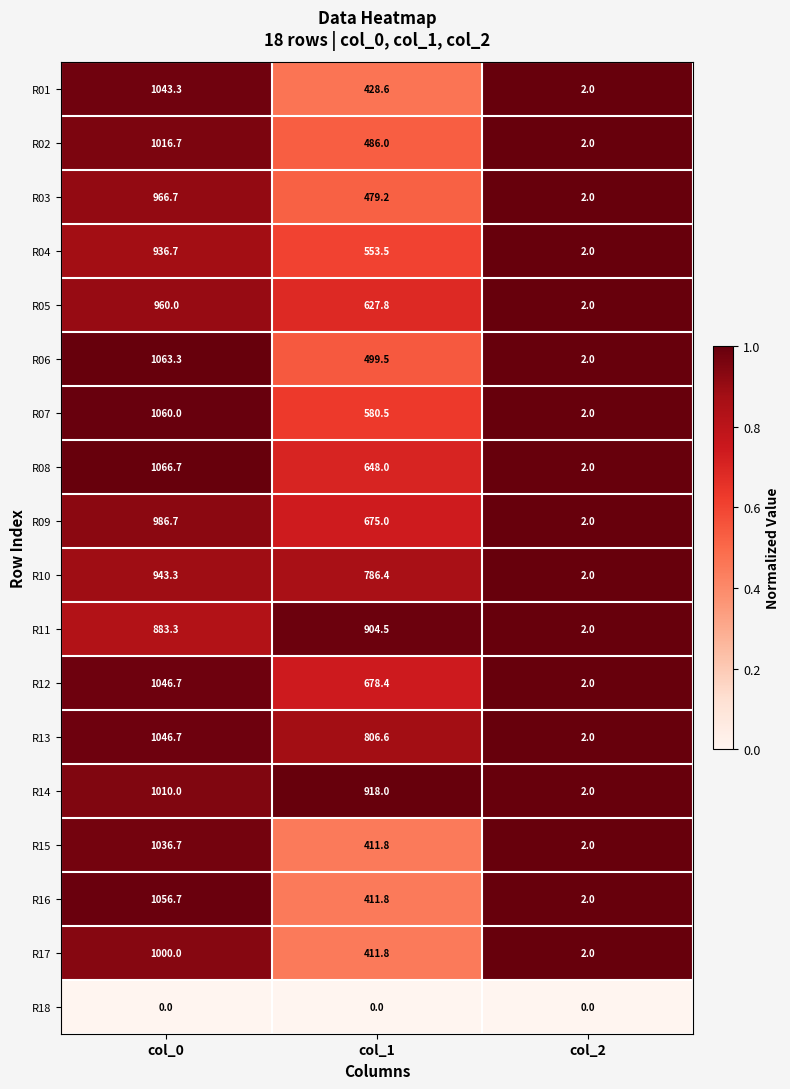

Which series has the widest spread of values?

R08